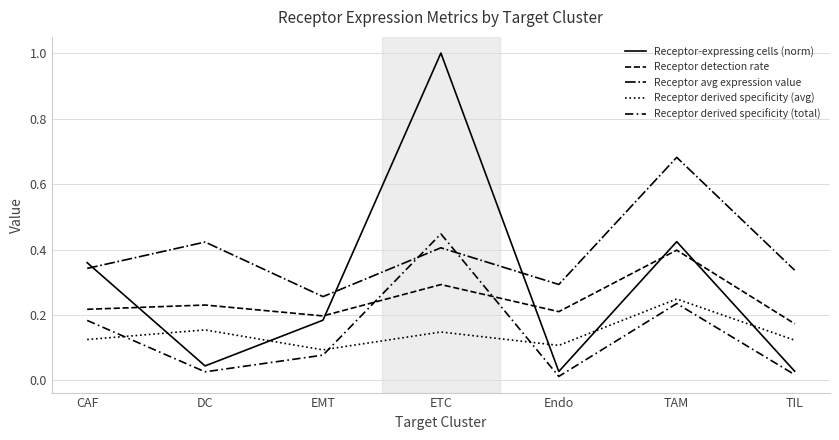

True or false: Receptor-expressing cells (norm) has more than 2 interior local peaks.

False